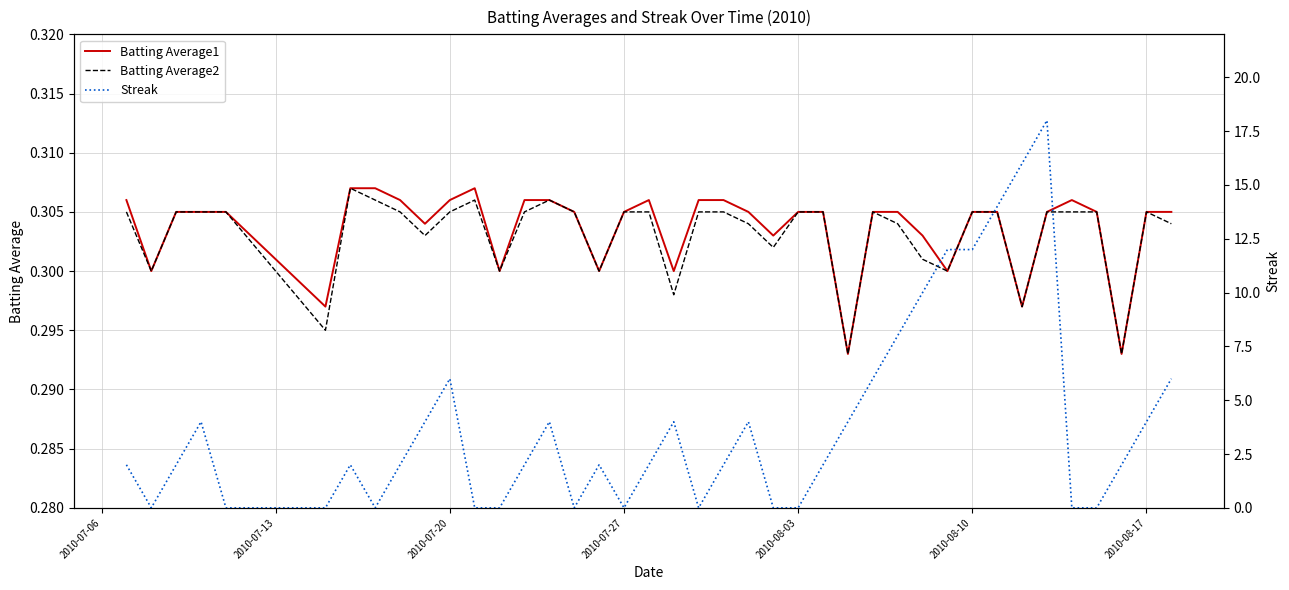

What are all the series names shown in the legend?

Batting Average1, Batting Average2, Streak